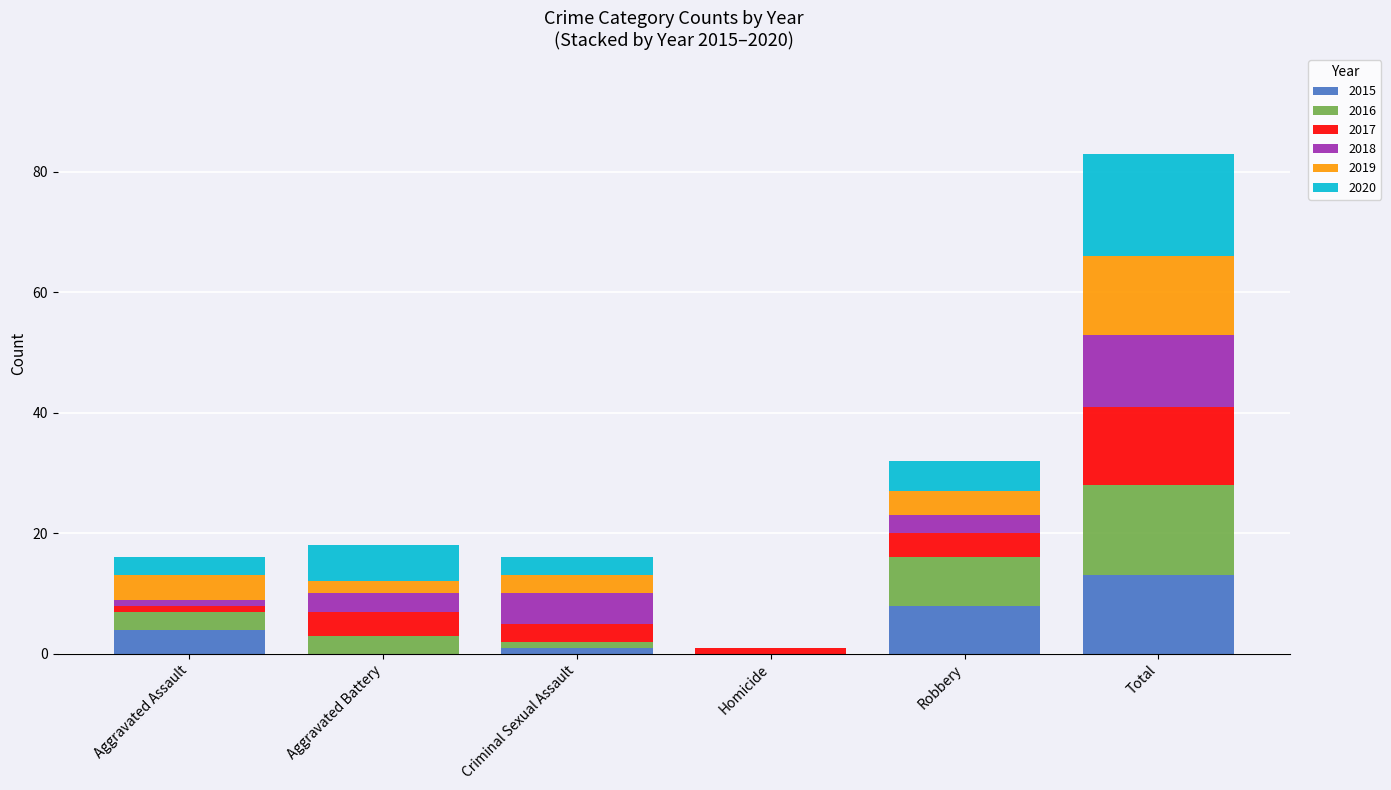

Are the bars grouped side by side (vs. stacked)?

No